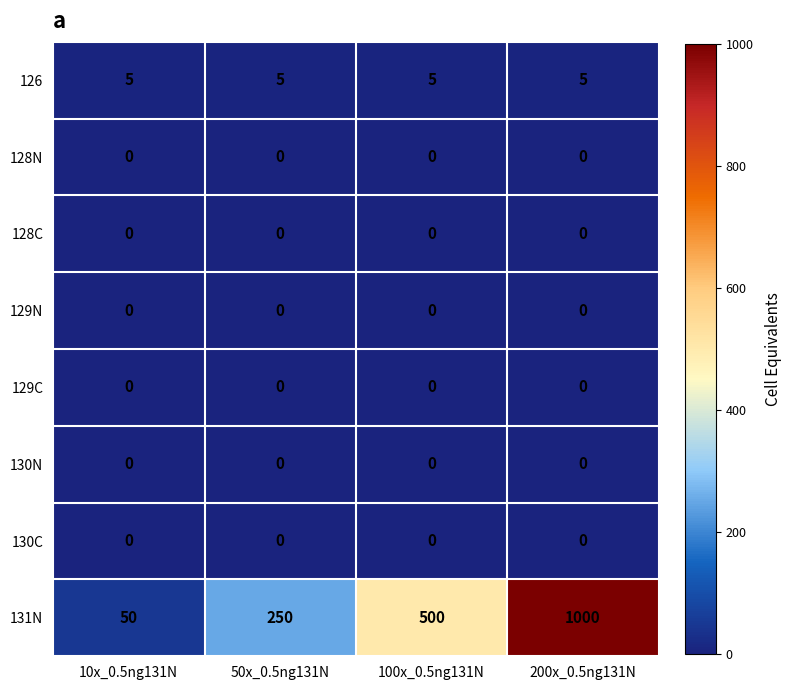

How many distinct data groups are displayed?

8